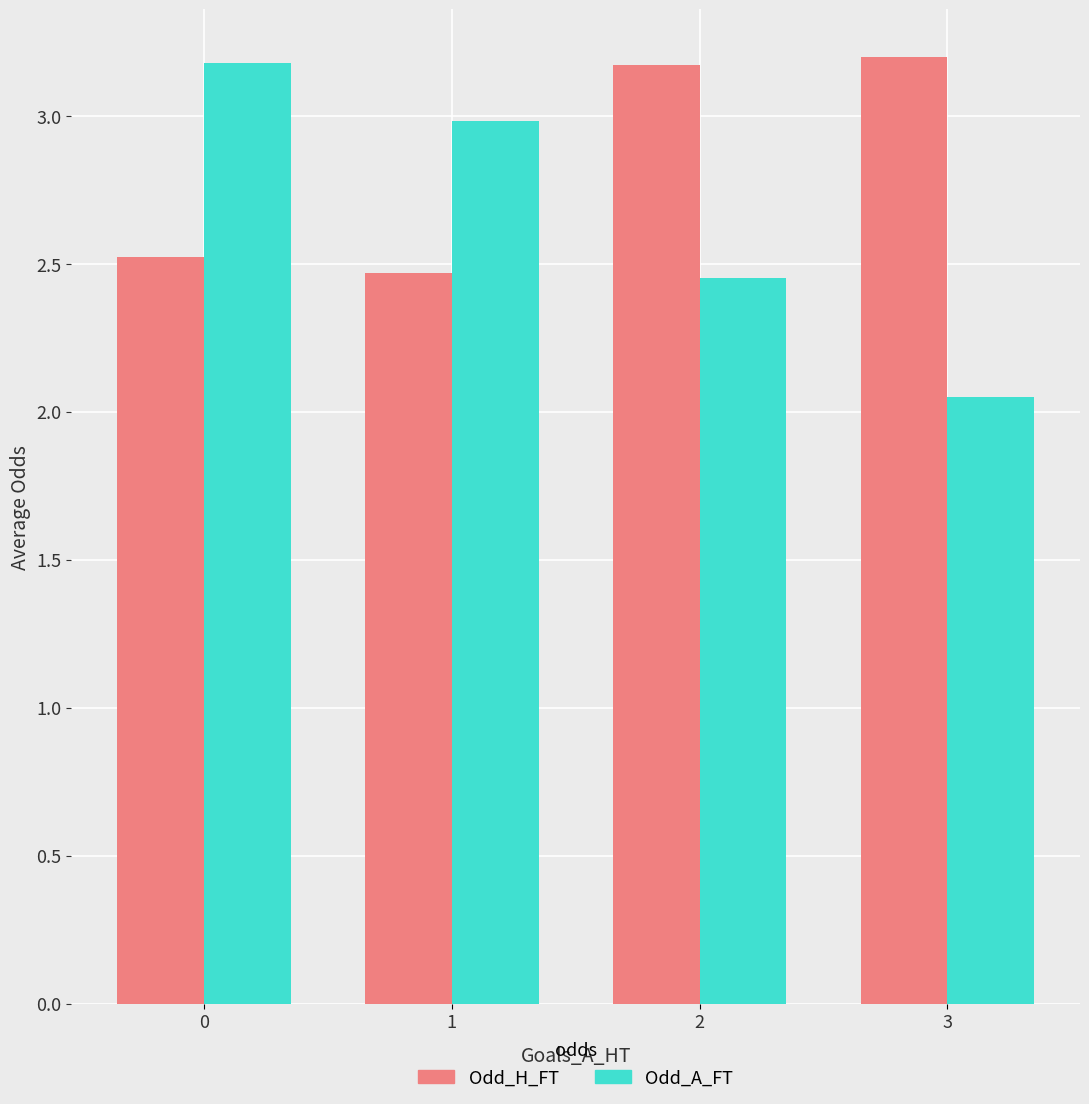

Which series changed the most between 0 and 3?

Odd_A_FT